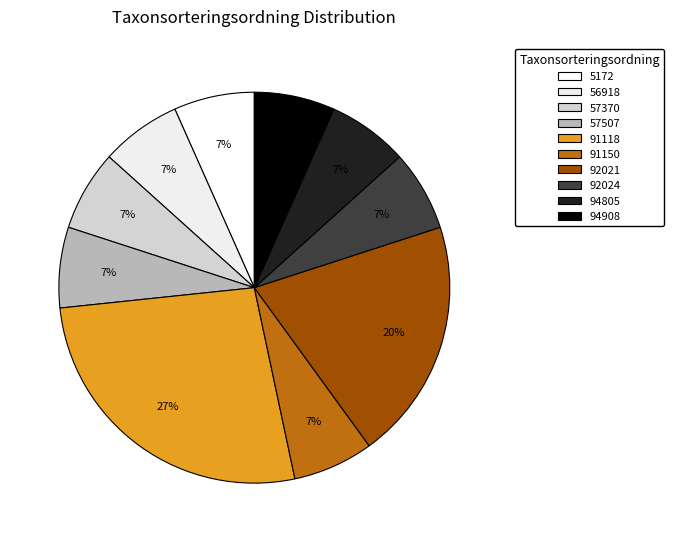

To the nearest percent, what is the average slice percentage?

10%